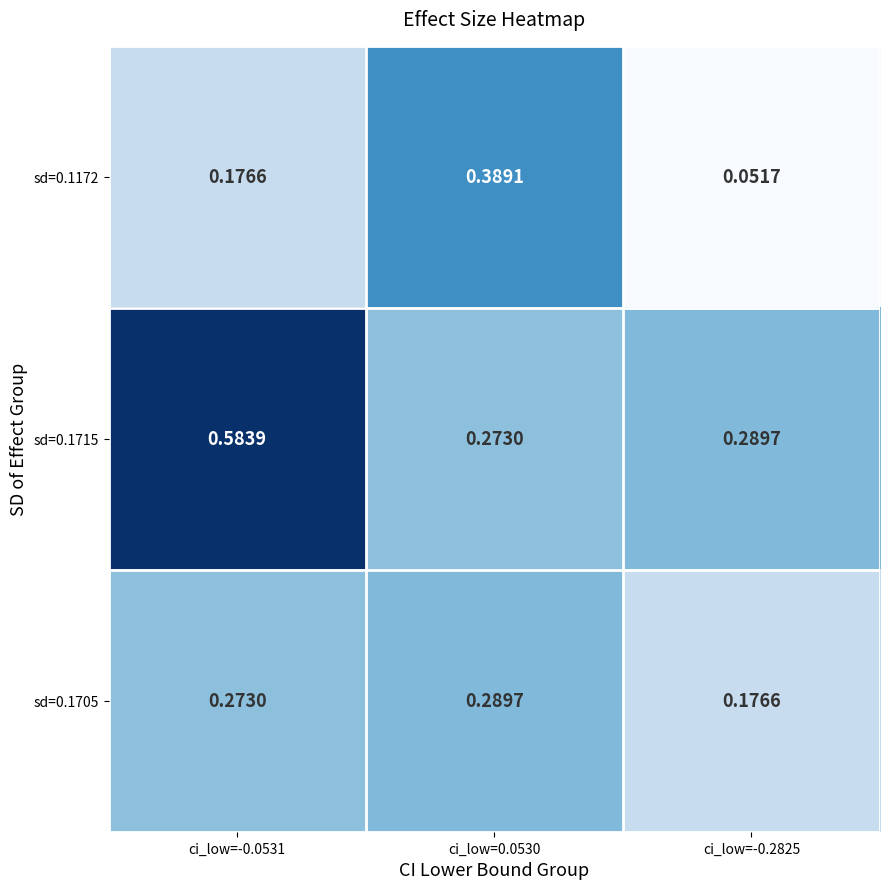

Count the number of categories in the chart.

3